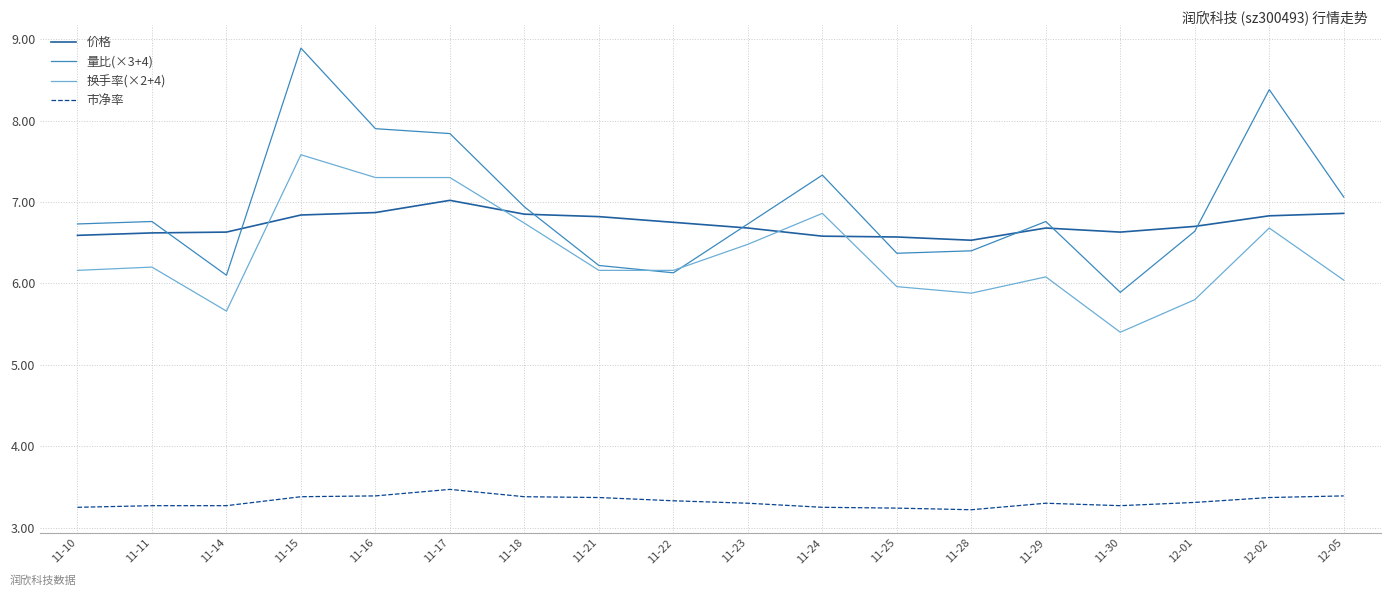

Count the number of data series in this chart.

4